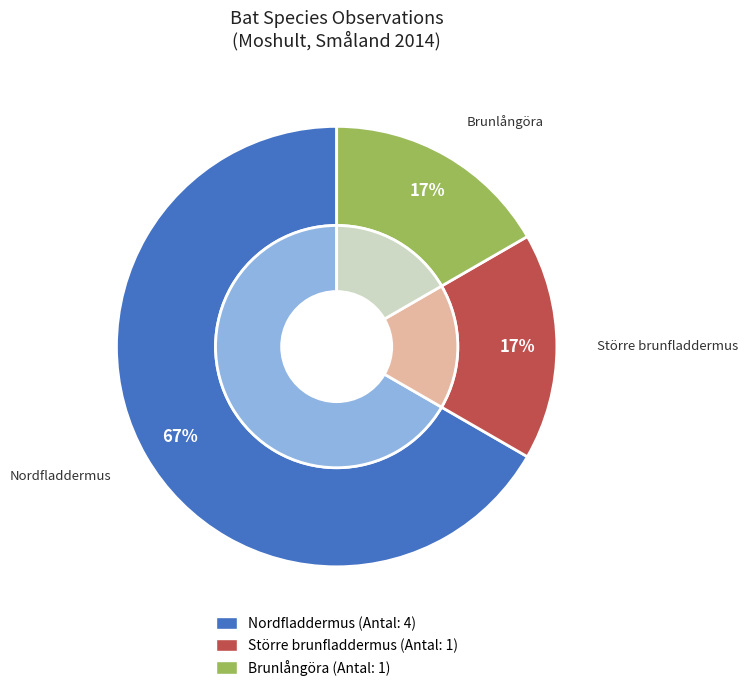

Between Brunlångöra and Nordfladdermus, which is larger?

Nordfladdermus